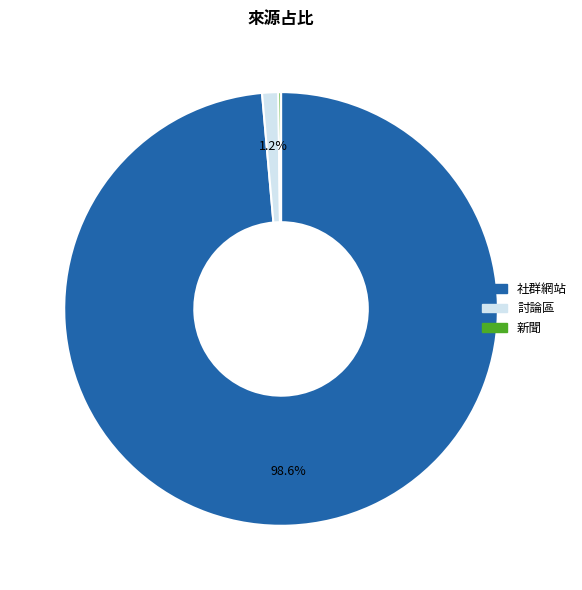

Is there any slice that represents more than half of the pie?

Yes